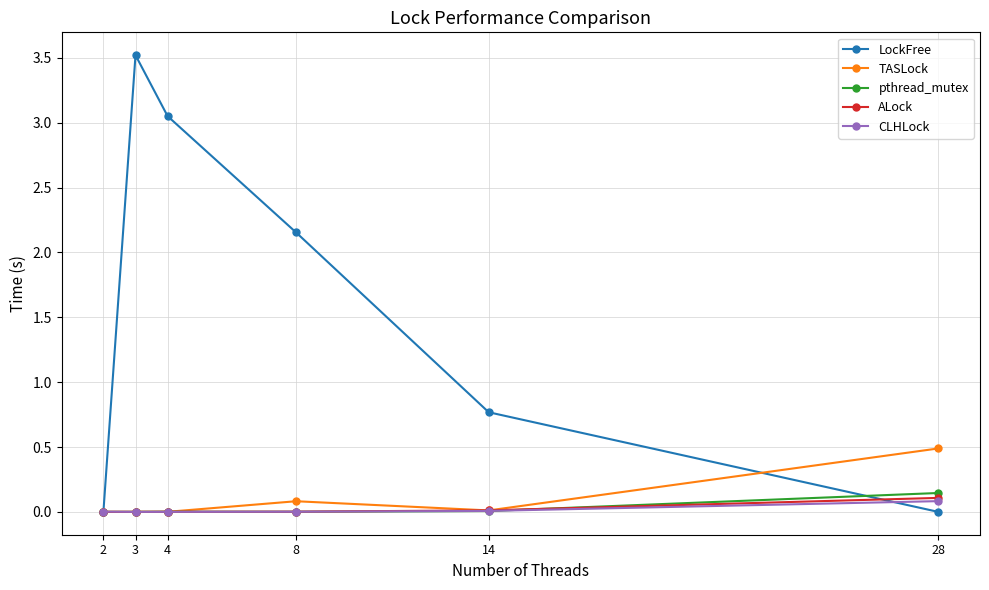

At how many categories does at least one series exceed 1?

3